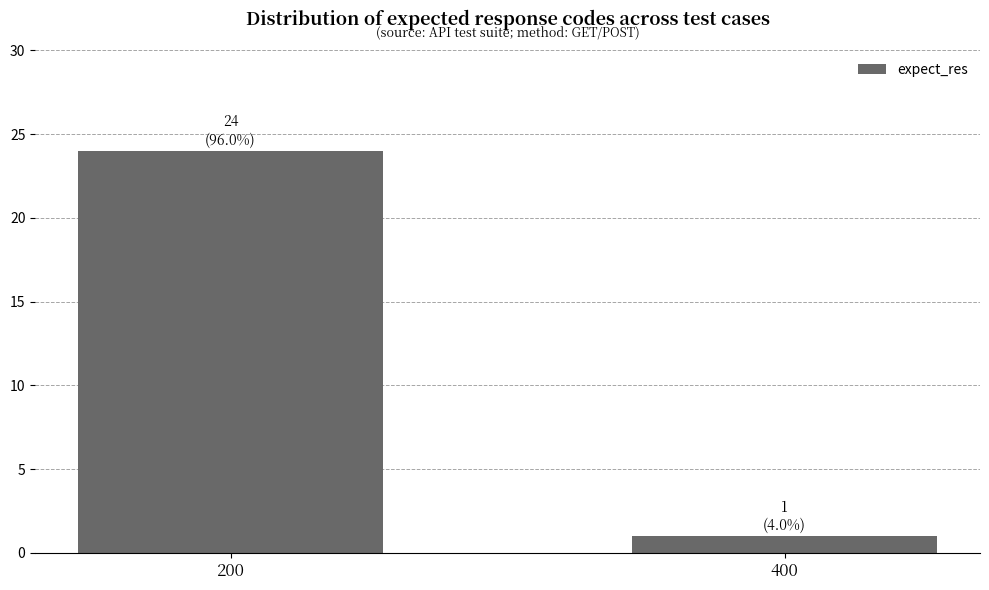

Reading right to left, extract all data points from this chart.

1	24